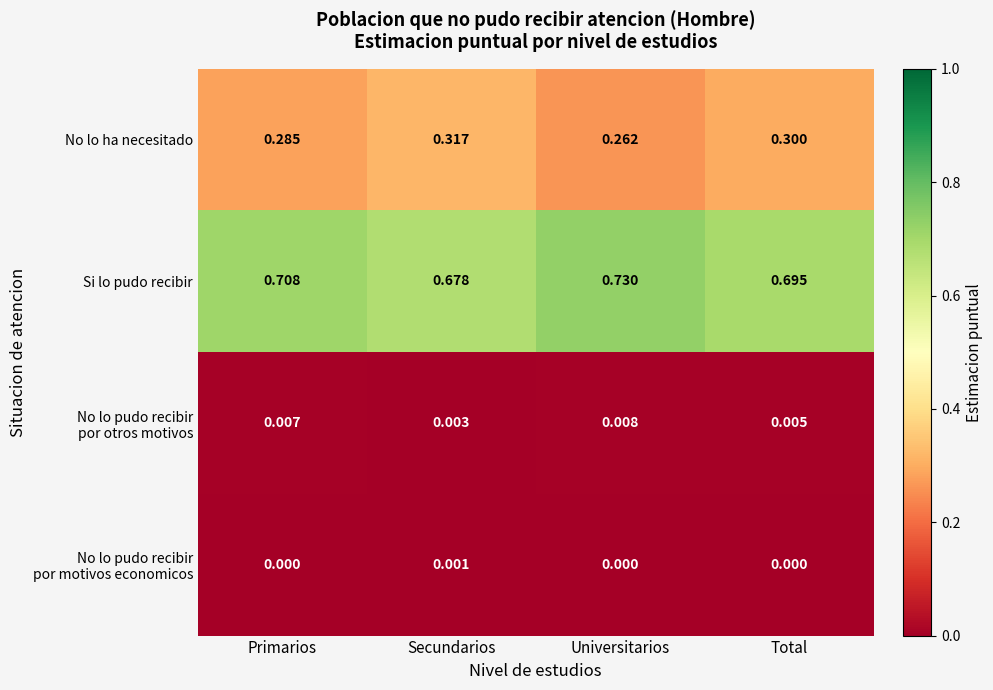

Between Secundarios and Universitarios, which series saw the biggest shift?

No lo ha necesitado